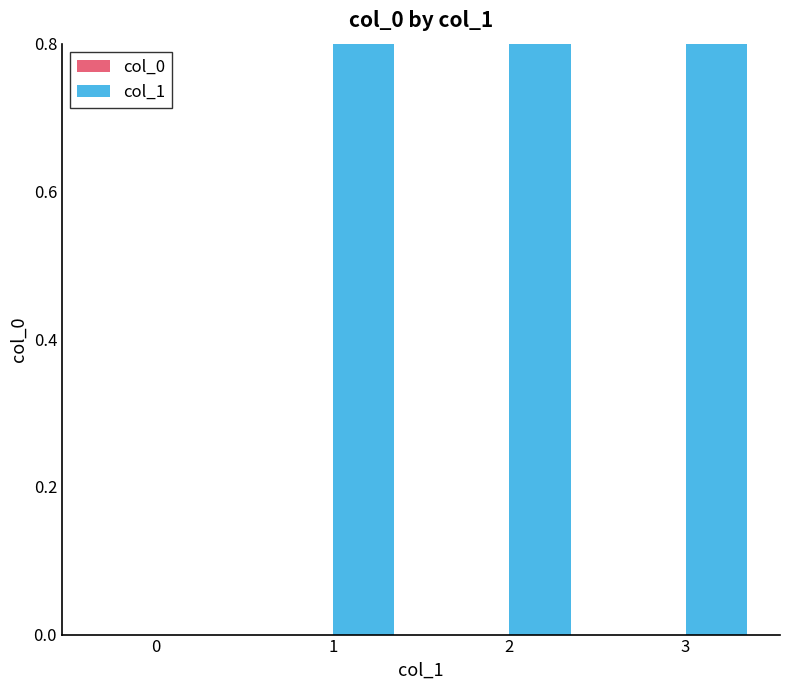

Rank the categories by col_1 value from lowest to highest.

0, 1, 2, 3